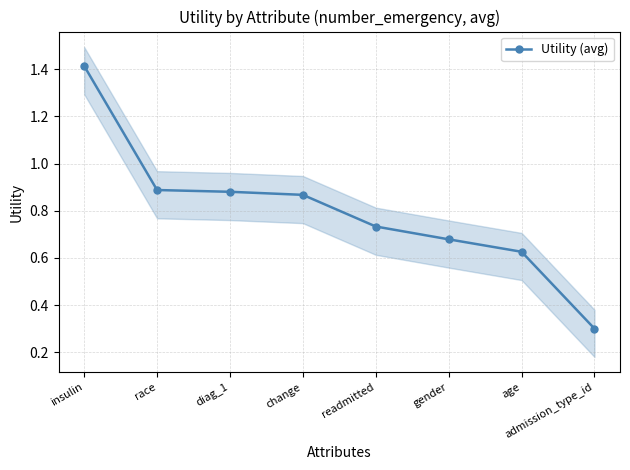

Reading left to right, list all the values displayed in this chart.

insulin=1.4	race=0.9	diag_1=0.9	change=0.9	readmitted=0.7	gender=0.7	age=0.6	admission_type_id=0.3